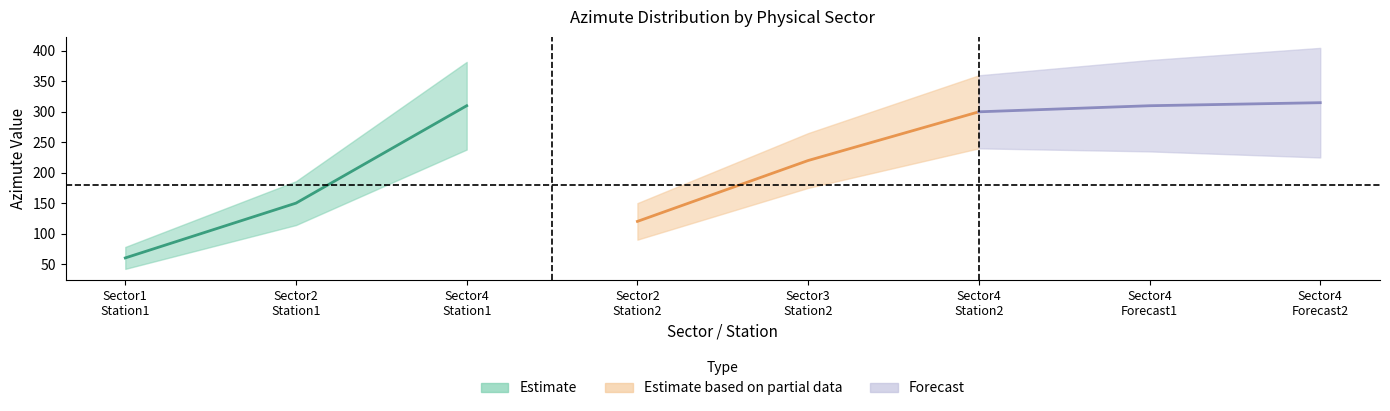

True or false: physicalSector and Azimute_(Median) intersect in this chart.

False